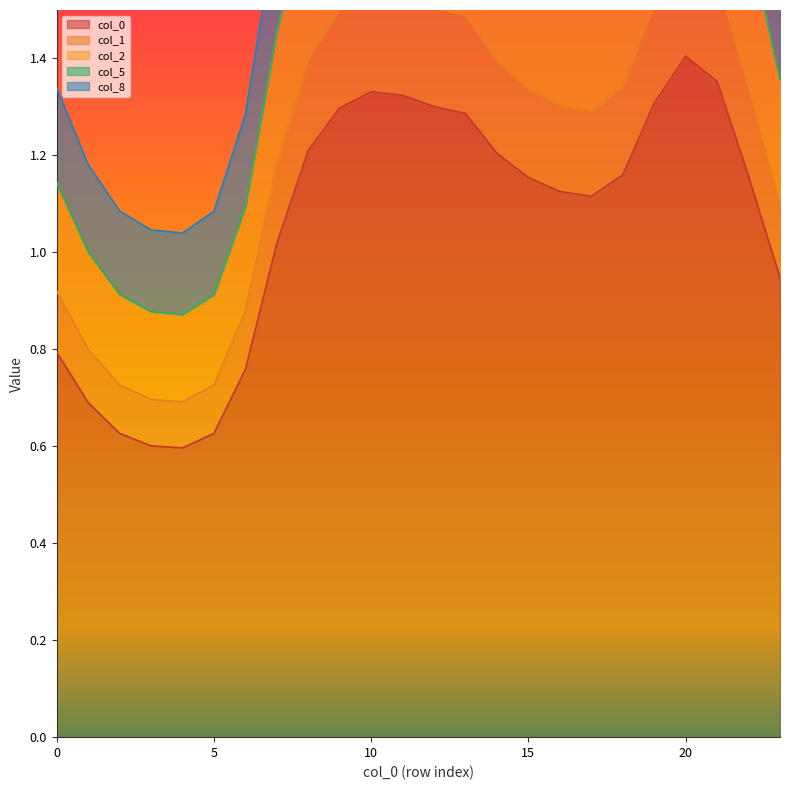

In 2, how many points are higher than both neighbors (excluding endpoints)?

2